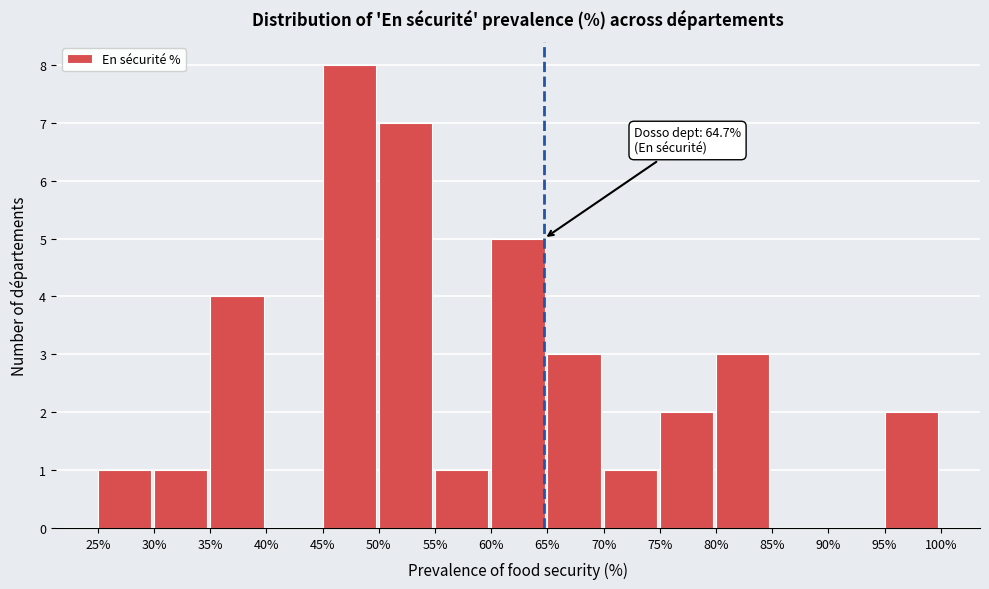

Over which range of the x-axis is the bar tallest?

45% to 50%